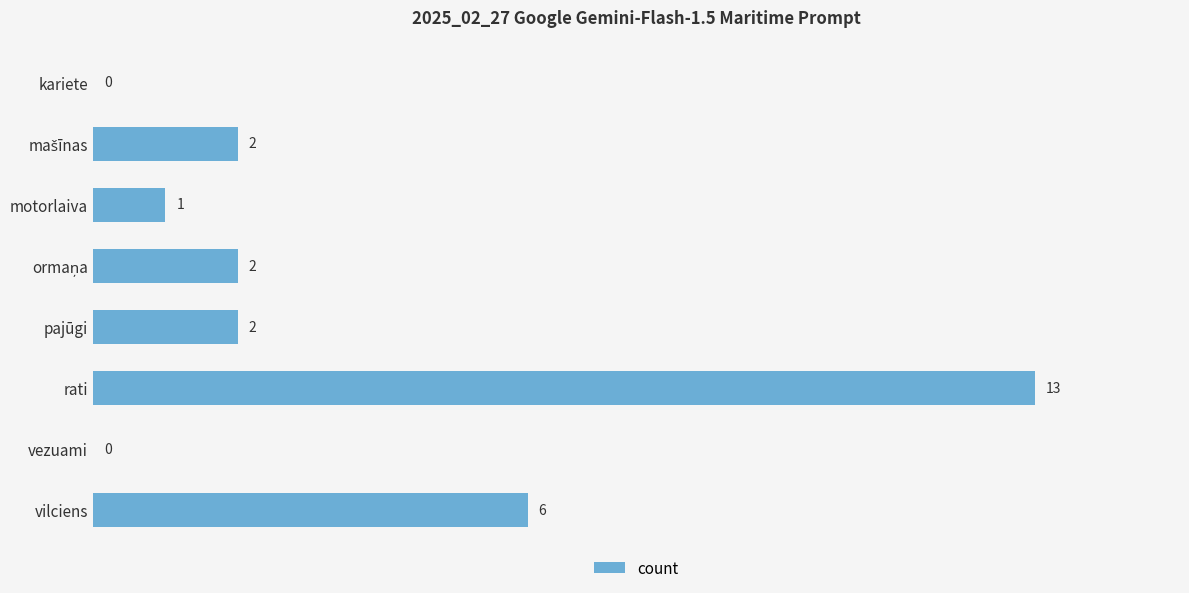

Is it true that the value at rati is 13?

True